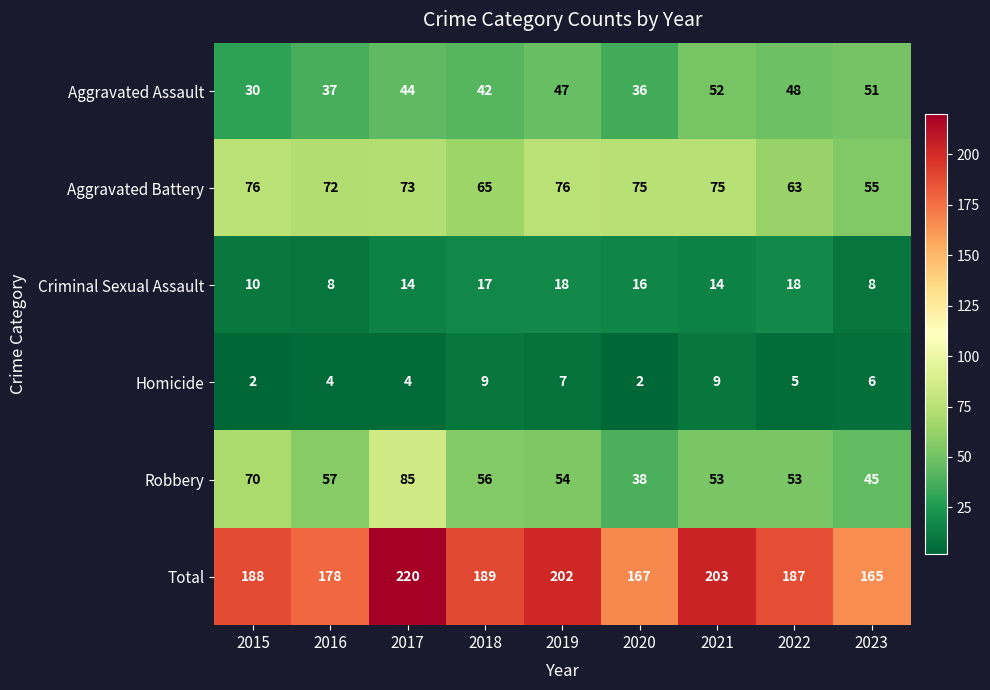

How many values in the Aggravated Assault series are below 44?

4